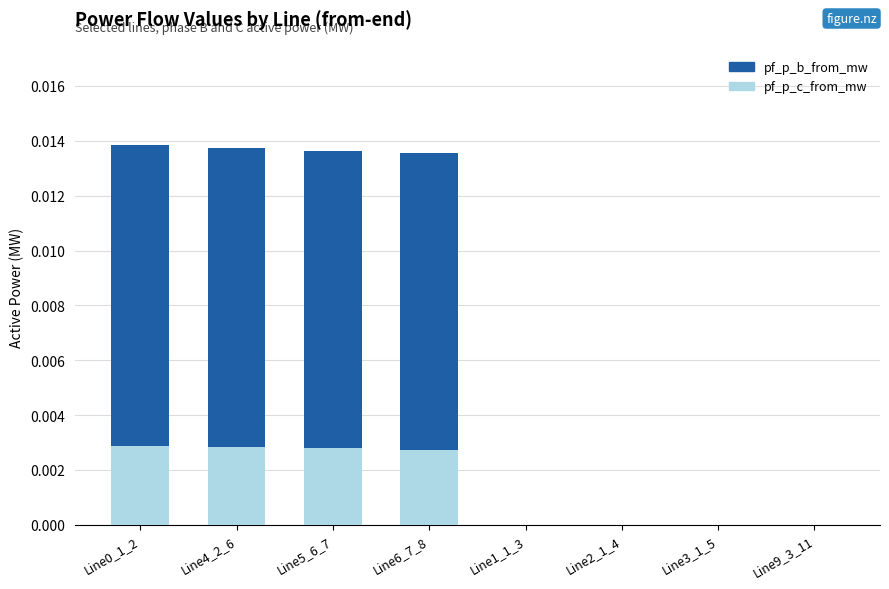

True or false: pf_p_c_from_mw has a value of 0.0 at Line1_1_3.

True